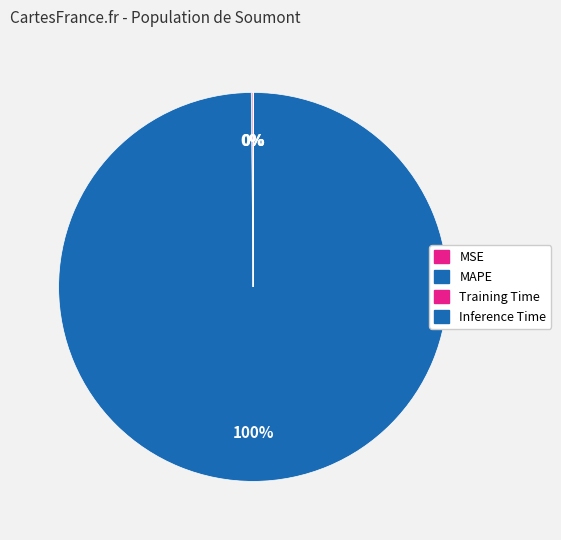

What portion of the pie excludes Training Time?

100.0%